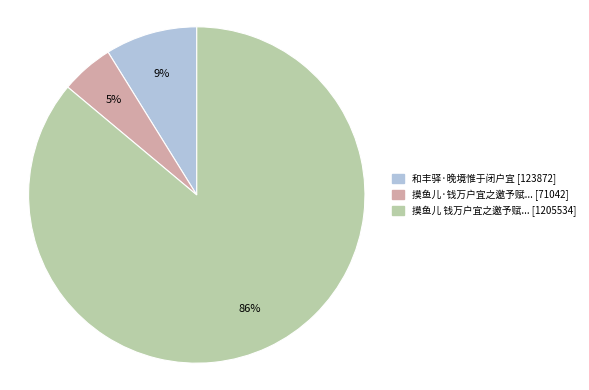

To the nearest percent, what is the average slice percentage?

33%